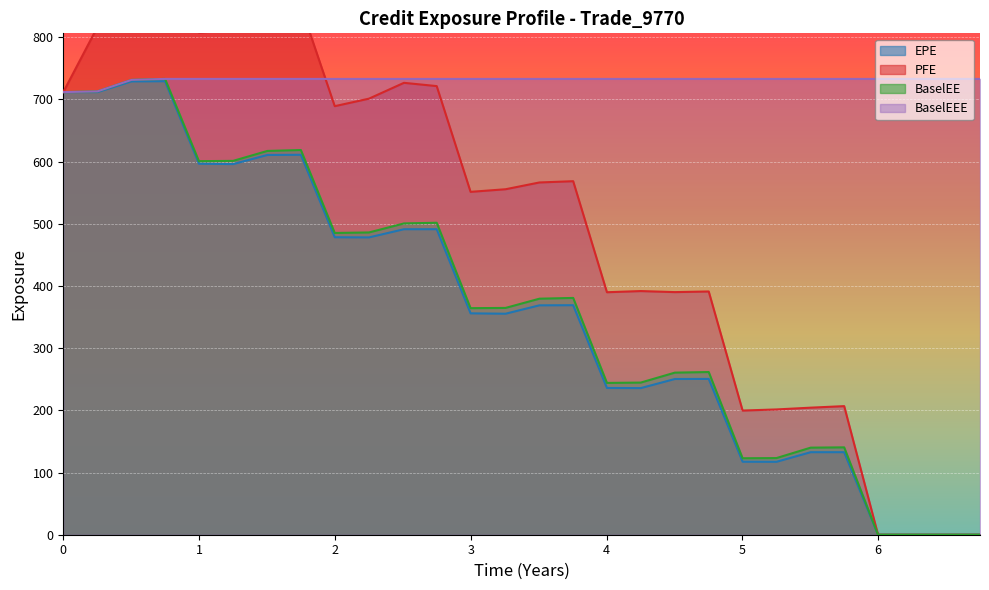

Which series has the largest range (max minus min)?

PFE